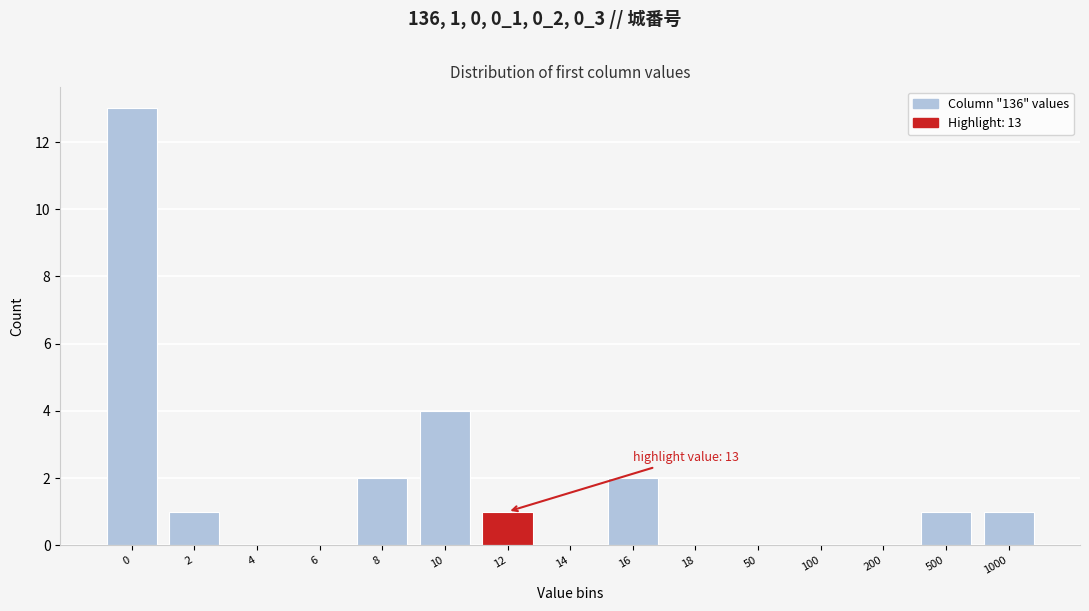

Reading left to right, extract all data points from this chart.

0=13	2=1	4=0	6=0	8=2	10=4	12=1	14=0	16=2	18=0	50=0	100=0	200=0	500=1	1000=1